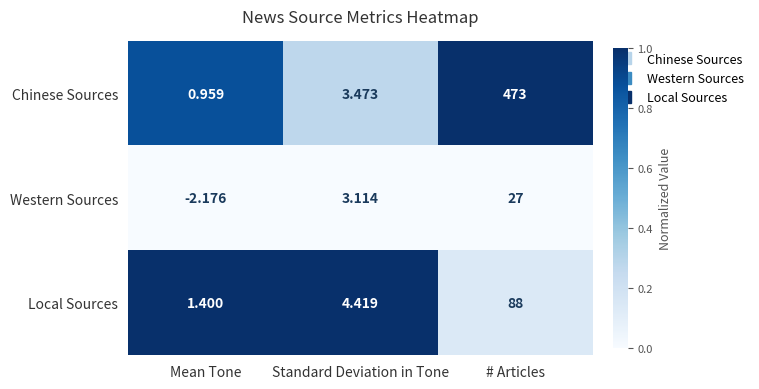

Which series changed the most between Mean Tone and # Articles?

Chinese Sources